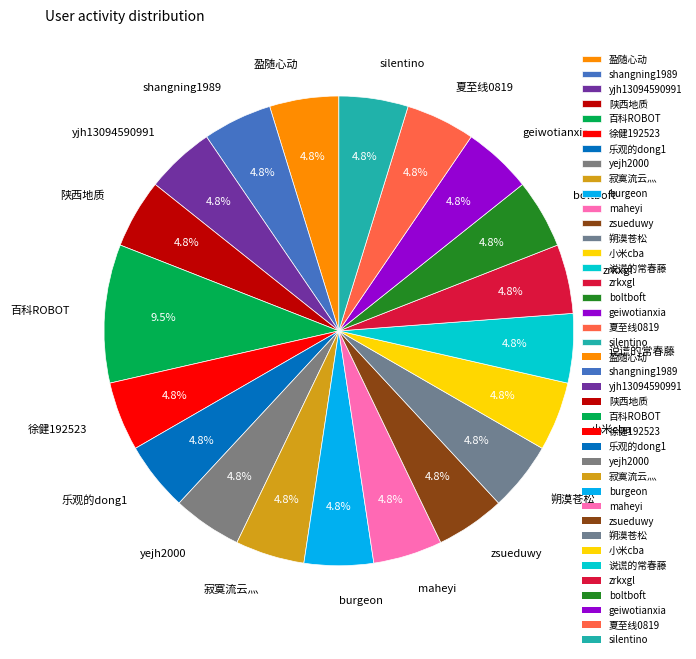

The burgeon slice represents 5% of the pie. True or false?

True